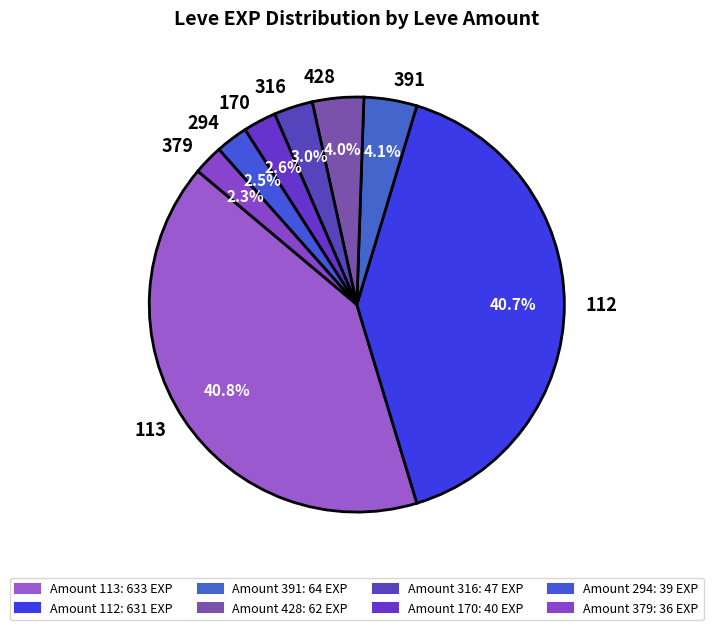

How many slices are in this pie chart?

8